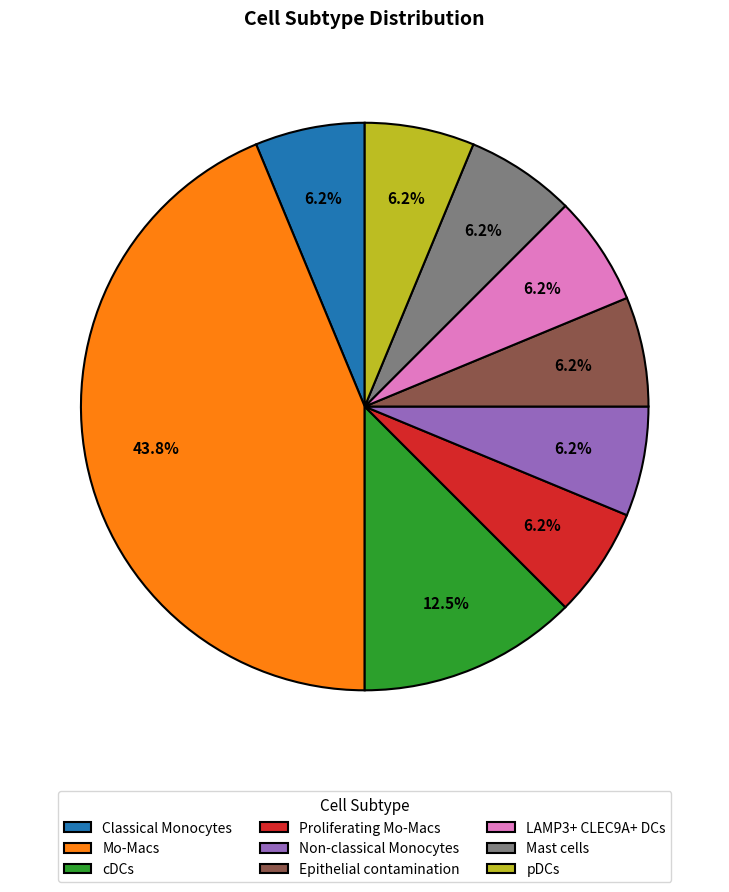

Which slice is the largest?

Mo-Macs